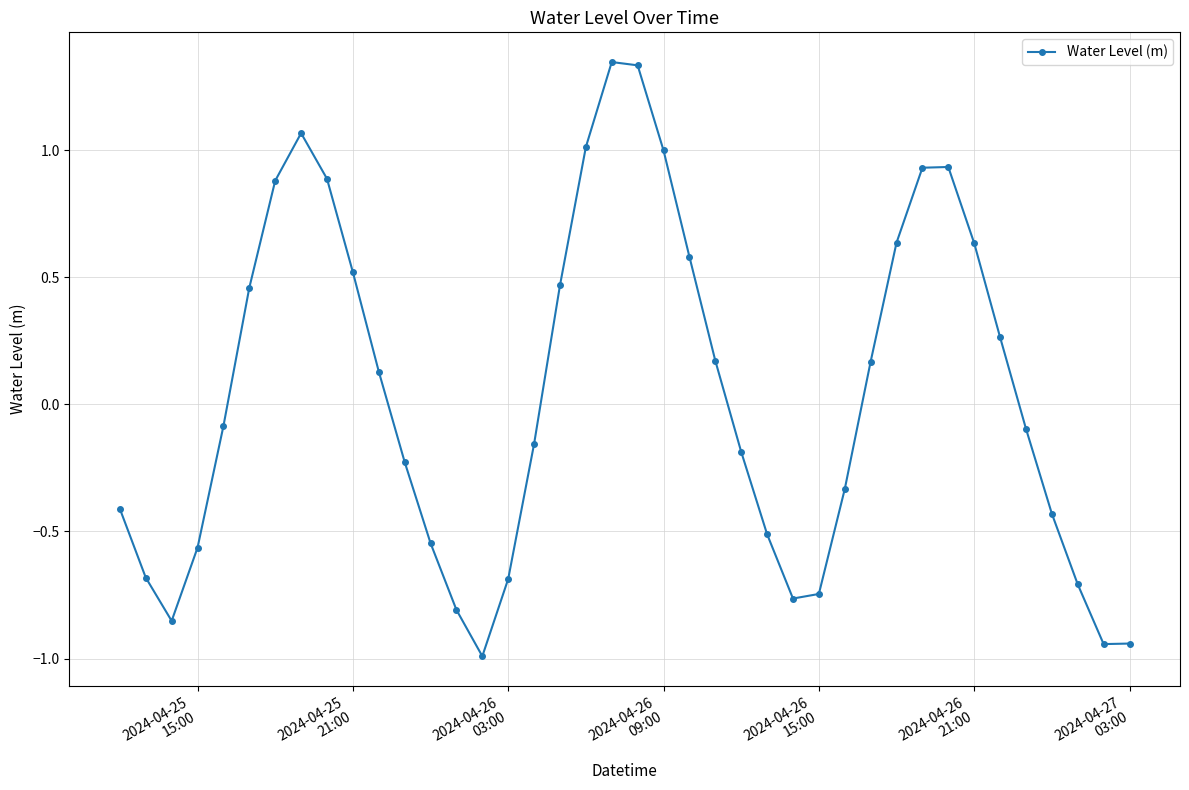

What is the smallest value displayed?

-1.0